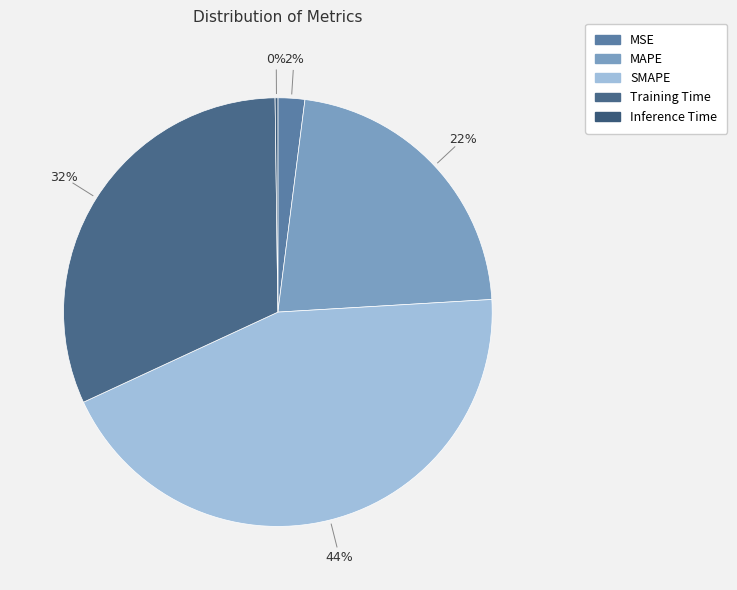

To the nearest percent, what is the difference between the Inference Time and MAPE slice percentages?

22%